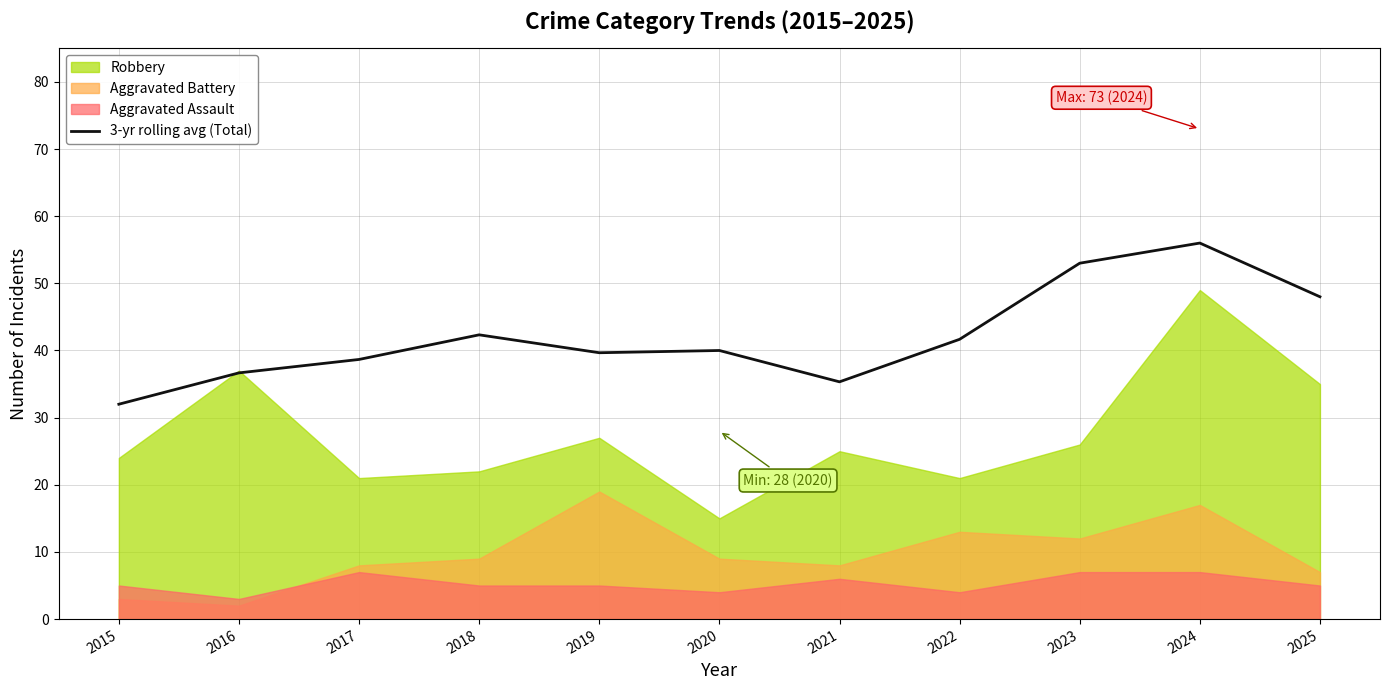

True or false: the data shows 56.0 at 2024.

True